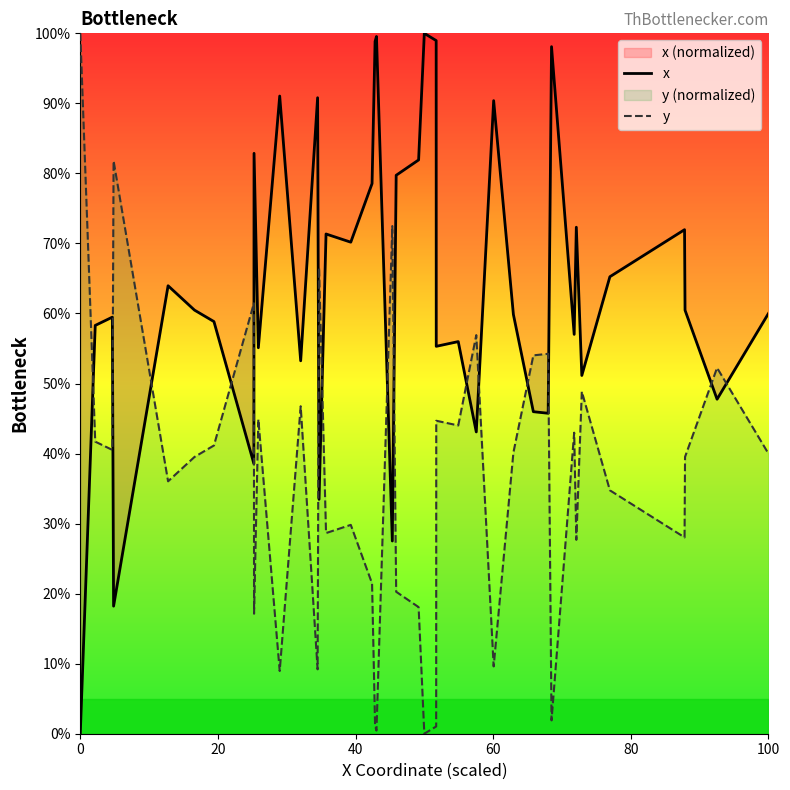

The value of x at 0 is -52.6. True or false?

False